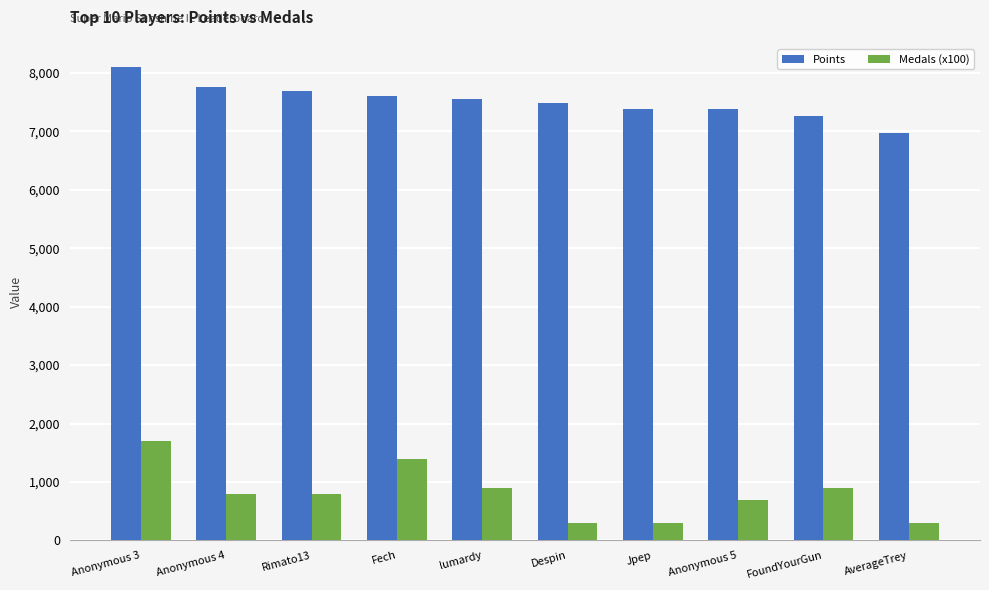

What is the difference between the highest and lowest values at Jpep?

7088